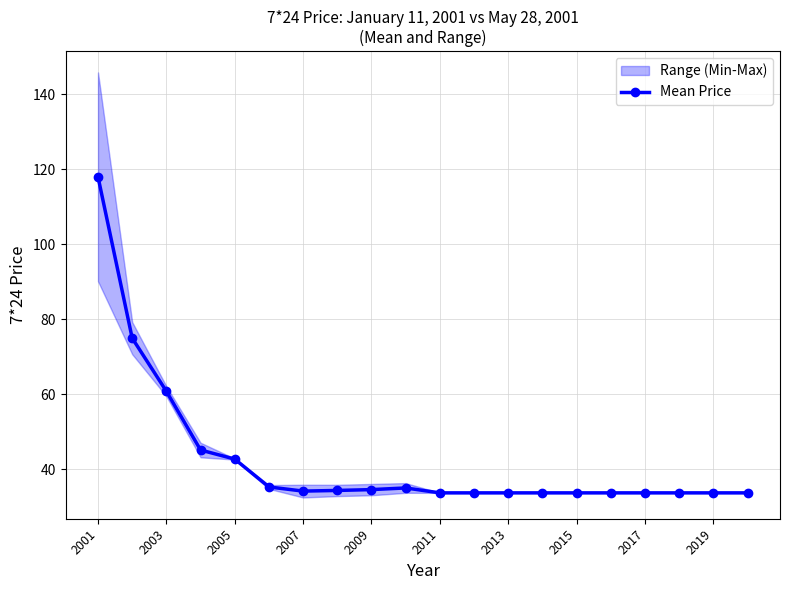

Reading left to right, what are all the values shown in this chart?

117.9	74.9	60.8	45.1	42.7	35.3	34.2	34.3	34.6	35.0	33.7	33.7	33.7	33.7	33.7	33.7	33.7	33.7	33.7	33.7